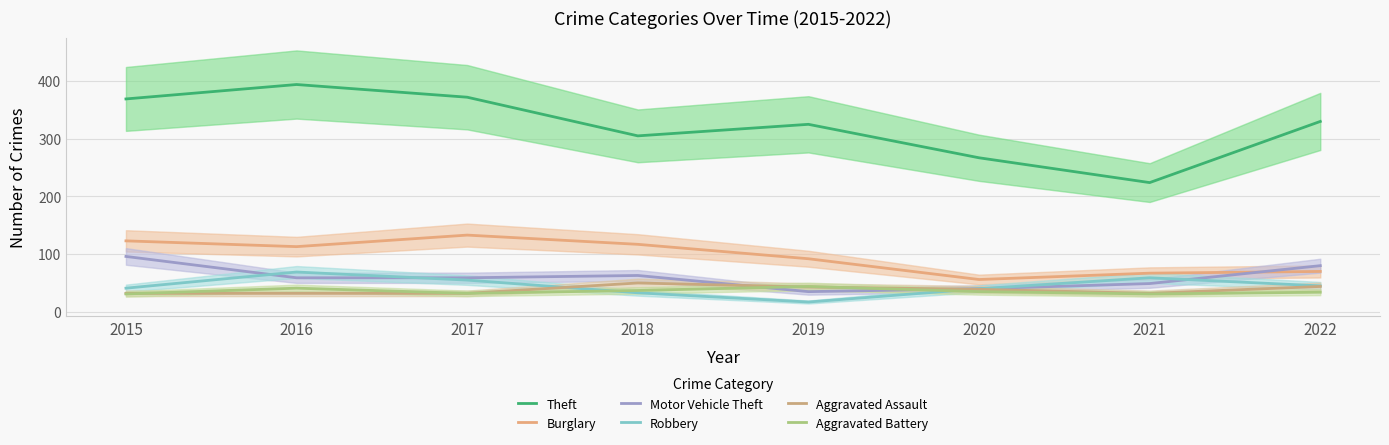

How many lines are shown in the chart?

6